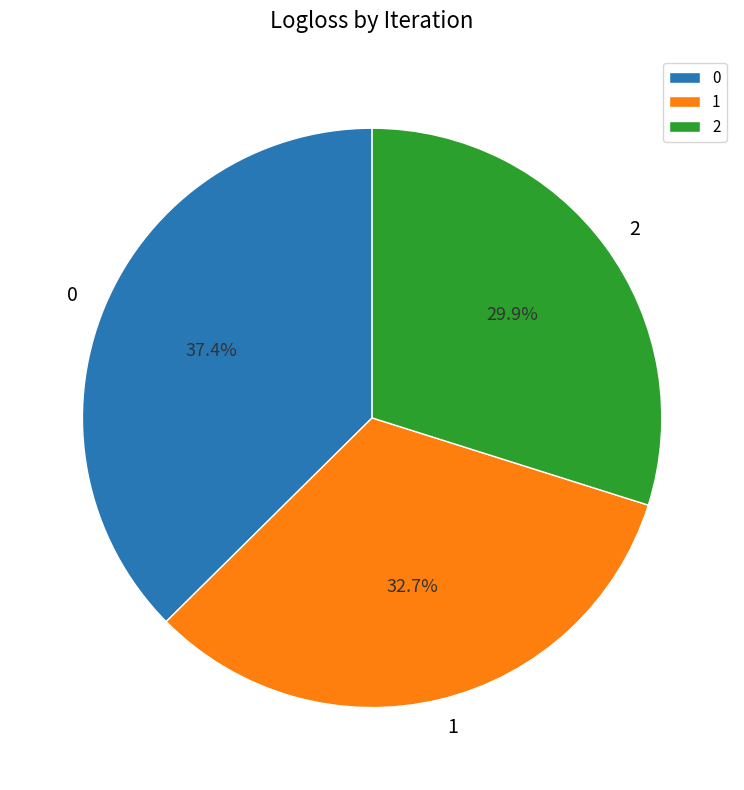

The 2 slice represents 24% of the pie. True or false?

False